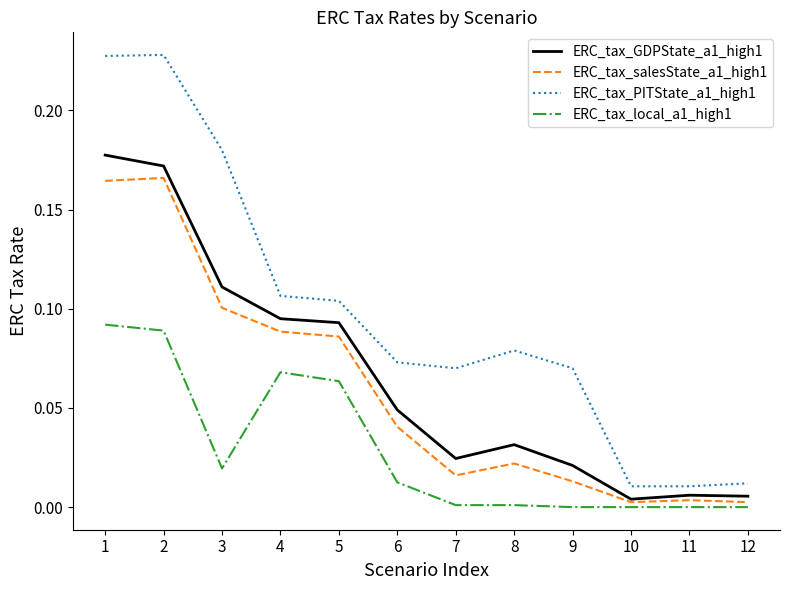

Which series has the largest total across all categories?

ERC_tax_PITState_a1_high1